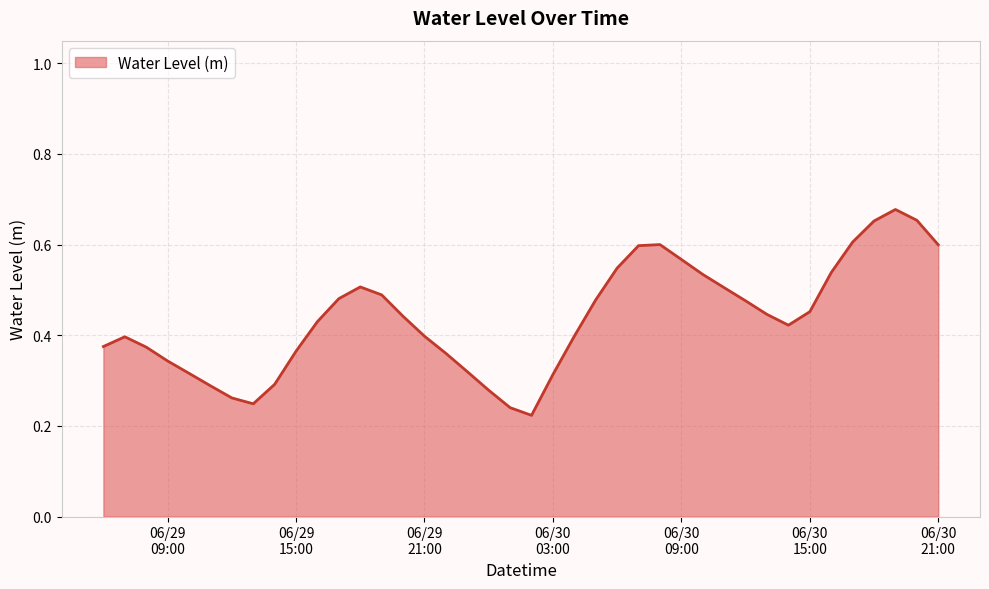

How many interior local peaks (higher than both neighbors) does the data have?

4